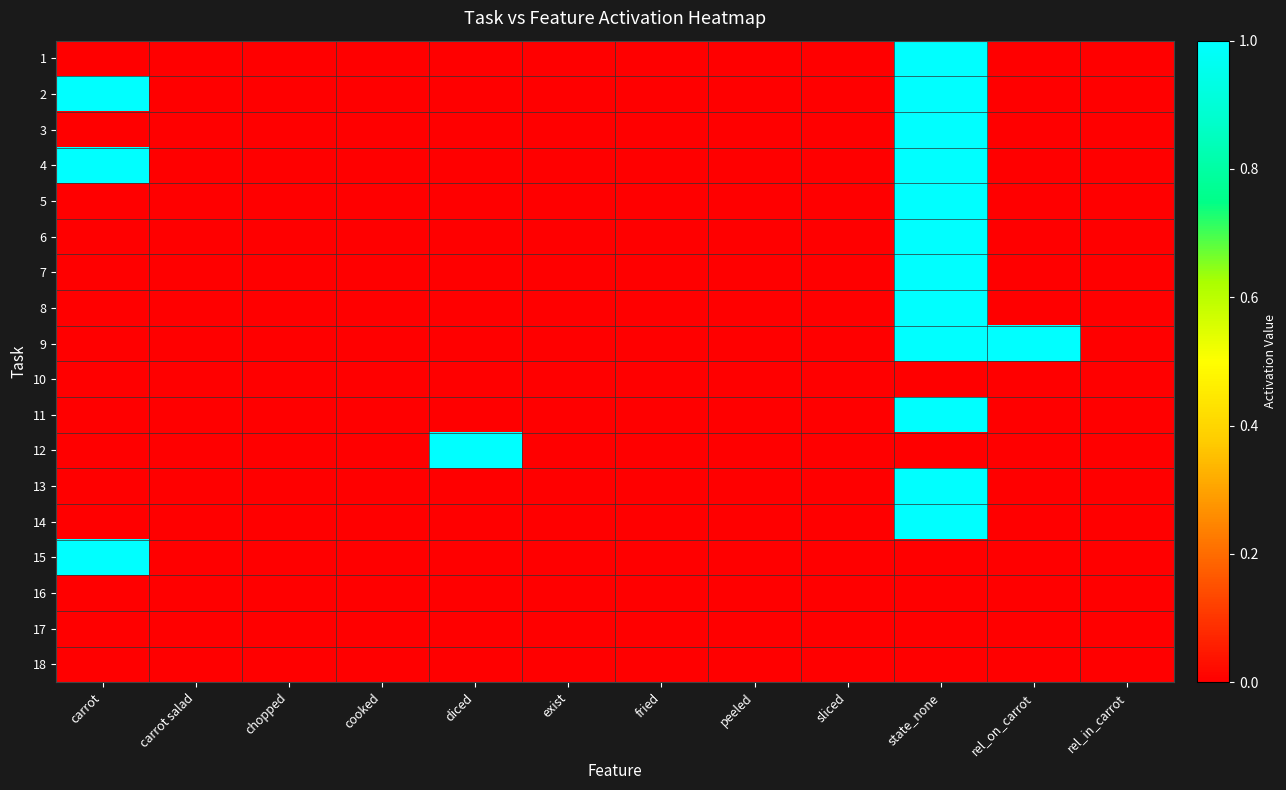

Reading right to left, list all the values displayed in this chart.

1: rel_in_carrot=0	rel_on_carrot=0	state_none=1	sliced=0	peeled=0	fried=0	exist=0	diced=0	cooked=0	chopped=0	carrot salad=0	carrot=0
2: rel_in_carrot=0	rel_on_carrot=0	state_none=1	sliced=0	peeled=0	fried=0	exist=0	diced=0	cooked=0	chopped=0	carrot salad=0	carrot=1
3: rel_in_carrot=0	rel_on_carrot=0	state_none=1	sliced=0	peeled=0	fried=0	exist=0	diced=0	cooked=0	chopped=0	carrot salad=0	carrot=0
4: rel_in_carrot=0	rel_on_carrot=0	state_none=1	sliced=0	peeled=0	fried=0	exist=0	diced=0	cooked=0	chopped=0	carrot salad=0	carrot=1
5: rel_in_carrot=0	rel_on_carrot=0	state_none=1	sliced=0	peeled=0	fried=0	exist=0	diced=0	cooked=0	chopped=0	carrot salad=0	carrot=0
6: rel_in_carrot=0	rel_on_carrot=0	state_none=1	sliced=0	peeled=0	fried=0	exist=0	diced=0	cooked=0	chopped=0	carrot salad=0	carrot=0
7: rel_in_carrot=0	rel_on_carrot=0	state_none=1	sliced=0	peeled=0	fried=0	exist=0	diced=0	cooked=0	chopped=0	carrot salad=0	carrot=0
8: rel_in_carrot=0	rel_on_carrot=0	state_none=1	sliced=0	peeled=0	fried=0	exist=0	diced=0	cooked=0	chopped=0	carrot salad=0	carrot=0
9: rel_in_carrot=0	rel_on_carrot=1	state_none=1	sliced=0	peeled=0	fried=0	exist=0	diced=0	cooked=0	chopped=0	carrot salad=0	carrot=0
10: rel_in_carrot=0	rel_on_carrot=0	state_none=0	sliced=0	peeled=0	fried=0	exist=0	diced=0	cooked=0	chopped=0	carrot salad=0	carrot=0
11: rel_in_carrot=0	rel_on_carrot=0	state_none=1	sliced=0	peeled=0	fried=0	exist=0	diced=0	cooked=0	chopped=0	carrot salad=0	carrot=0
12: rel_in_carrot=0	rel_on_carrot=0	state_none=0	sliced=0	peeled=0	fried=0	exist=0	diced=1	cooked=0	chopped=0	carrot salad=0	carrot=0
13: rel_in_carrot=0	rel_on_carrot=0	state_none=1	sliced=0	peeled=0	fried=0	exist=0	diced=0	cooked=0	chopped=0	carrot salad=0	carrot=0
14: rel_in_carrot=0	rel_on_carrot=0	state_none=1	sliced=0	peeled=0	fried=0	exist=0	diced=0	cooked=0	chopped=0	carrot salad=0	carrot=0
15: rel_in_carrot=0	rel_on_carrot=0	state_none=0	sliced=0	peeled=0	fried=0	exist=0	diced=0	cooked=0	chopped=0	carrot salad=0	carrot=1
16: rel_in_carrot=0	rel_on_carrot=0	state_none=0	sliced=0	peeled=0	fried=0	exist=0	diced=0	cooked=0	chopped=0	carrot salad=0	carrot=0
17: rel_in_carrot=0	rel_on_carrot=0	state_none=0	sliced=0	peeled=0	fried=0	exist=0	diced=0	cooked=0	chopped=0	carrot salad=0	carrot=0
18: rel_in_carrot=0	rel_on_carrot=0	state_none=0	sliced=0	peeled=0	fried=0	exist=0	diced=0	cooked=0	chopped=0	carrot salad=0	carrot=0